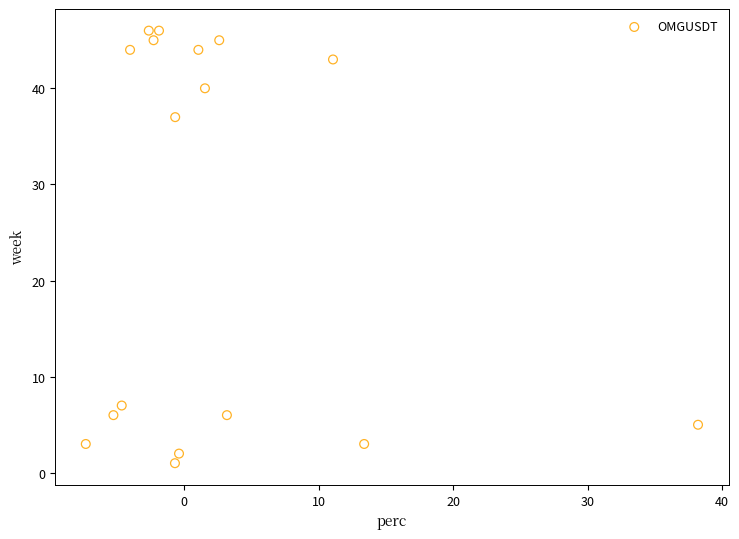

What Y value in the scatter plot is closest to 23?

37